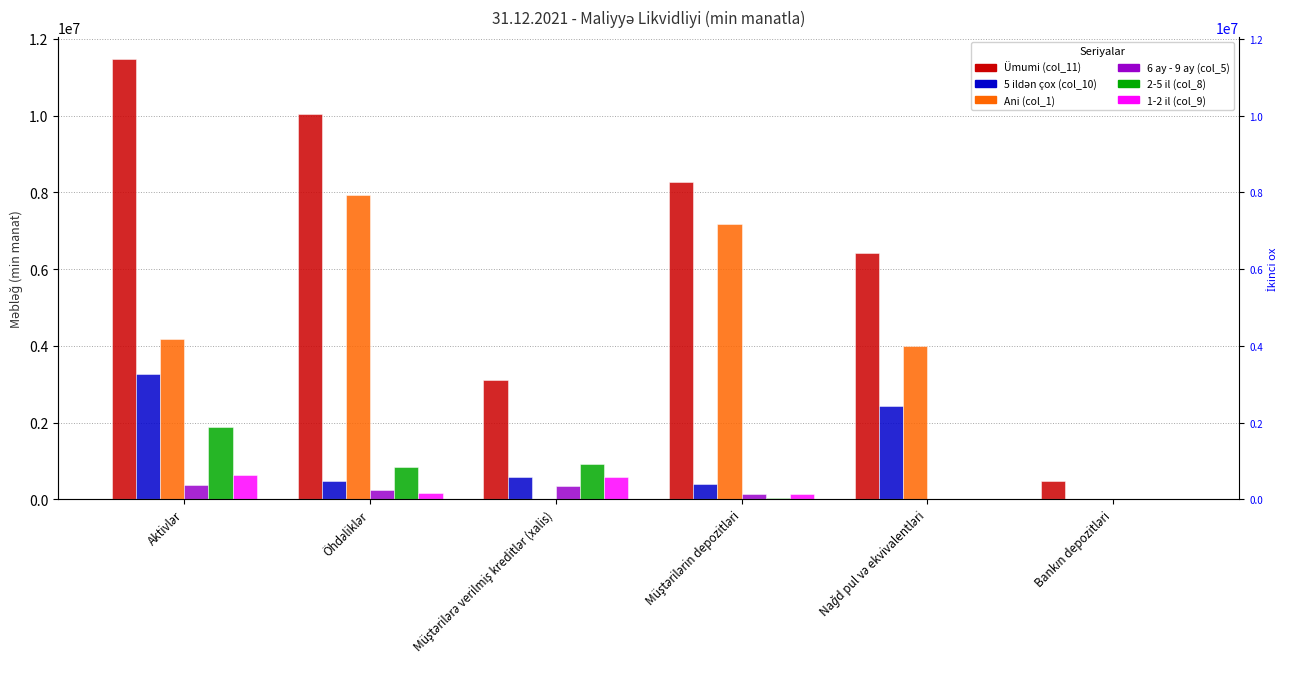

How many data points in Ümumi (col_11) are above 8261666?

3